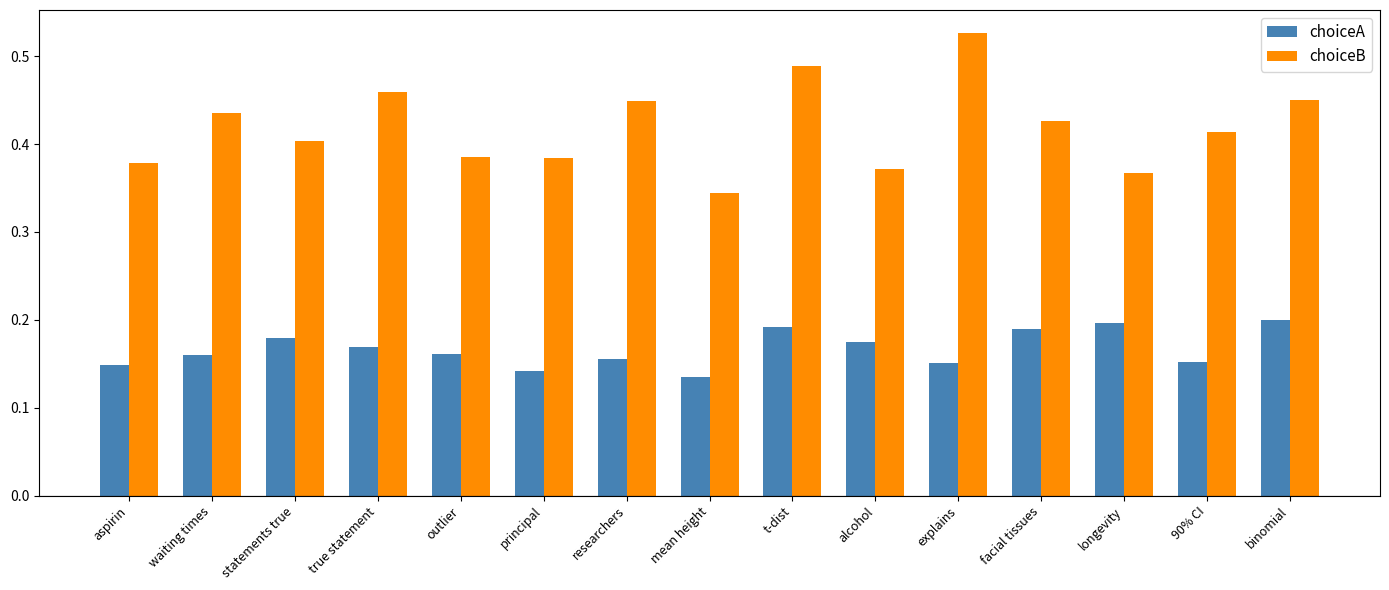

The value of choiceB at 90% CI is 0.6. True or false?

False